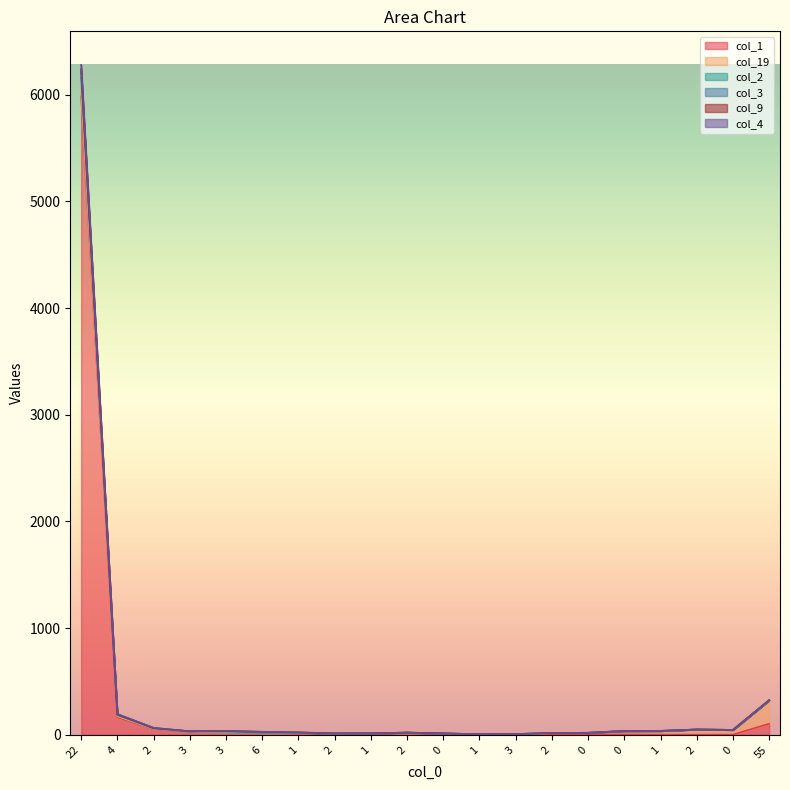

Does the chart have visible grid lines?

No